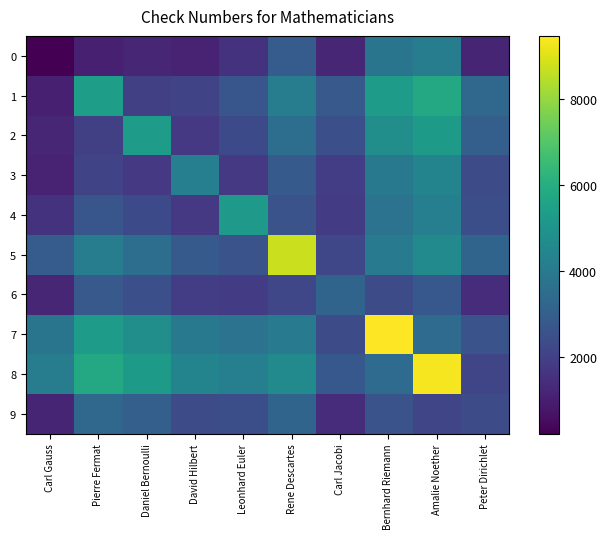

Reading left to right, what are all the values shown in this chart?

0: Carl Gauss=234.0	Pierre Fermat=1040.8	Daniel Bernoulli=1220.1	David Hilbert=1138.6	Leonhard Euler=1584.8	Rene Descartes=2911.0	Carl Jacobi=1239.8	Bernhard Riemann=3826.4	Amalie Noether=4108.6	Peter Dirichlet=1199.2
1: Carl Gauss=1040.8	Pierre Fermat=5392.0	Daniel Bernoulli=1980.2	David Hilbert=2117.1	Leonhard Euler=2708.9	Rene Descartes=4093.3	Carl Jacobi=2795.6	Bernhard Riemann=5344.2	Amalie Noether=5811.6	Peter Dirichlet=3326.9
2: Carl Gauss=1220.1	Pierre Fermat=1980.2	Daniel Bernoulli=5312.0	David Hilbert=1765.5	Leonhard Euler=2319.5	Rene Descartes=3578.9	Carl Jacobi=2471.4	Bernhard Riemann=4798.6	Amalie Noether=5267.9	Peter Dirichlet=3024.5
3: Carl Gauss=1138.6	Pierre Fermat=2117.1	Daniel Bernoulli=1765.5	David Hilbert=4231.0	Leonhard Euler=1750.5	Rene Descartes=2849.9	Carl Jacobi=1897.5	Bernhard Riemann=3968.4	Amalie Noether=4404.4	Peter Dirichlet=2367.4
4: Carl Gauss=1584.8	Pierre Fermat=2708.9	Daniel Bernoulli=2319.5	David Hilbert=1750.5	Leonhard Euler=5231.0	Rene Descartes=2581.5	Carl Jacobi=1857.0	Bernhard Riemann=3744.4	Amalie Noether=4220.1	Peter Dirichlet=2462.2
5: Carl Gauss=2911.0	Pierre Fermat=4093.3	Daniel Bernoulli=3578.9	David Hilbert=2849.9	Leonhard Euler=2581.5	Rene Descartes=8723.0	Carl Jacobi=2207.6	Bernhard Riemann=3998.7	Amalie Noether=4601.2	Peter Dirichlet=3209.7
6: Carl Gauss=1239.8	Pierre Fermat=2795.6	Daniel Bernoulli=2471.4	David Hilbert=1897.5	Leonhard Euler=1857.0	Rene Descartes=2207.6	Carl Jacobi=3210.0	Bernhard Riemann=2342.7	Amalie Noether=2756.8	Peter Dirichlet=1416.5
7: Carl Gauss=3826.4	Pierre Fermat=5344.2	Daniel Bernoulli=4798.6	David Hilbert=3968.4	Leonhard Euler=3744.4	Rene Descartes=3998.7	Carl Jacobi=2342.7	Bernhard Riemann=9453.0	Amalie Noether=3473.2	Peter Dirichlet=2595.6
8: Carl Gauss=4108.6	Pierre Fermat=5811.6	Daniel Bernoulli=5267.9	David Hilbert=4404.4	Leonhard Euler=4220.1	Rene Descartes=4601.2	Carl Jacobi=2756.8	Bernhard Riemann=3473.2	Amalie Noether=9321.0	Peter Dirichlet=2158.2
9: Carl Gauss=1199.2	Pierre Fermat=3326.9	Daniel Bernoulli=3024.5	David Hilbert=2367.4	Leonhard Euler=2462.2	Rene Descartes=3209.7	Carl Jacobi=1416.5	Bernhard Riemann=2595.6	Amalie Noether=2158.2	Peter Dirichlet=2345.0